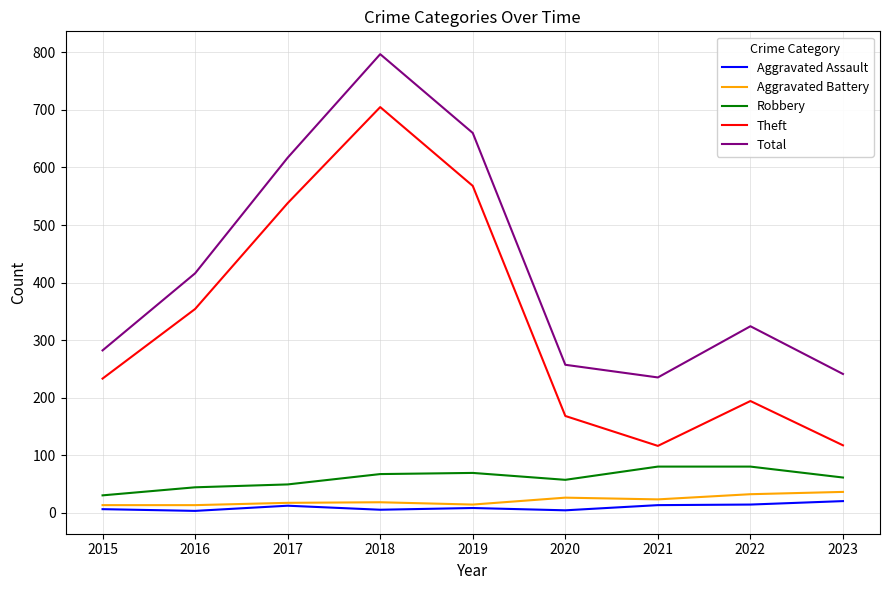

The value of Total at 2017 is 1055. True or false?

False